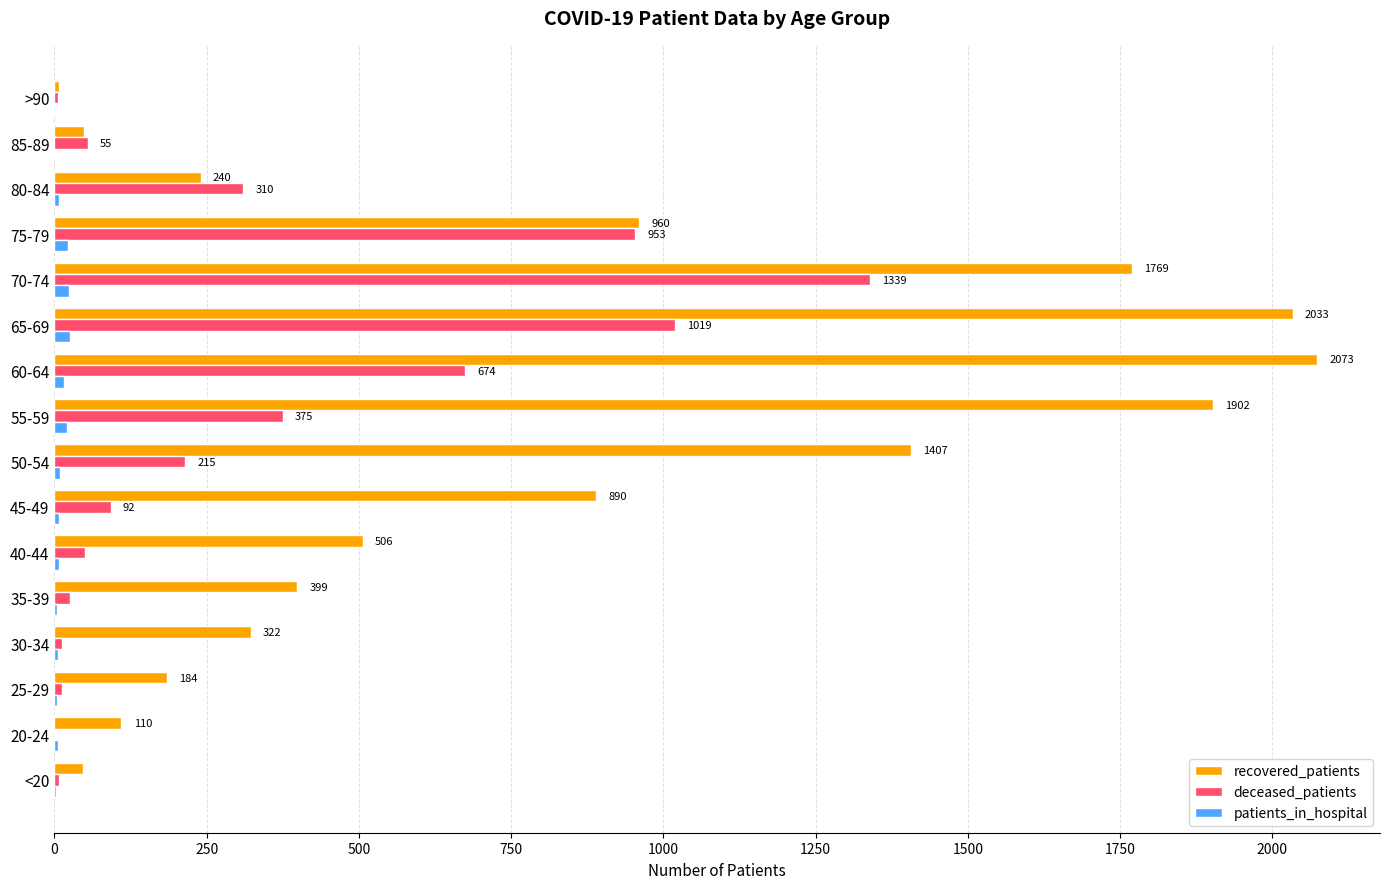

At which category is the sum across all series the highest?

70-74